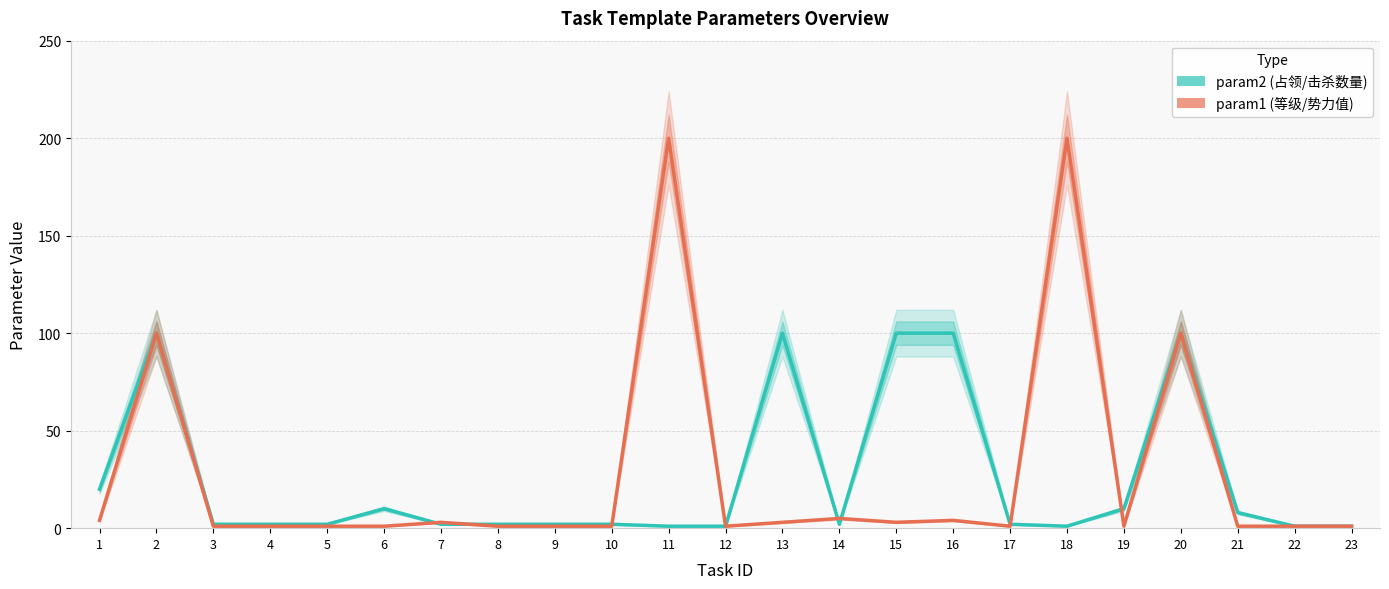

Reading left to right, extract all data points from this chart.

param2 (占领/击杀数量): 20	100	2	2	2	10	2	2	2	2	1	1	100	2	100	100	2	1	10	100	8	1	1
param1 (等级/势力值): 4	100	1	1	1	1	3	1	1	1	200	1	3	5	3	4	1	200	1	100	1	1	1